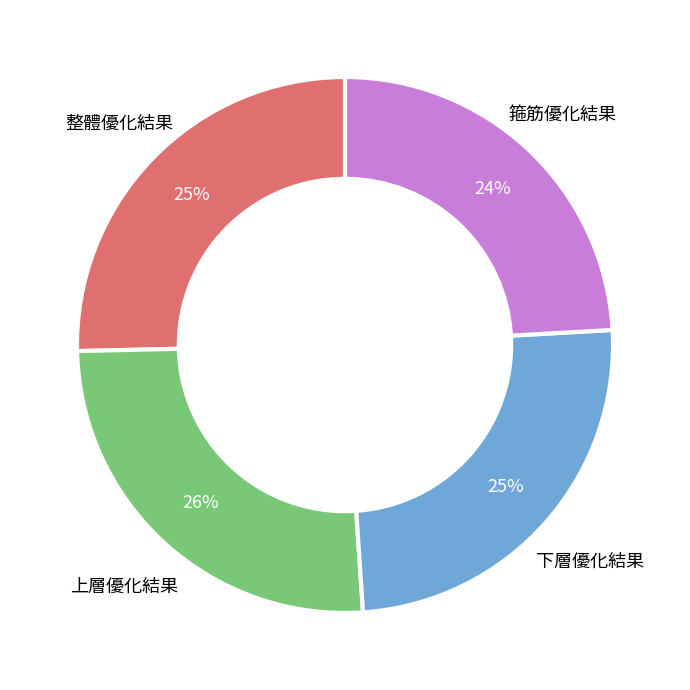

To the nearest percent, what is the average slice percentage?

25%